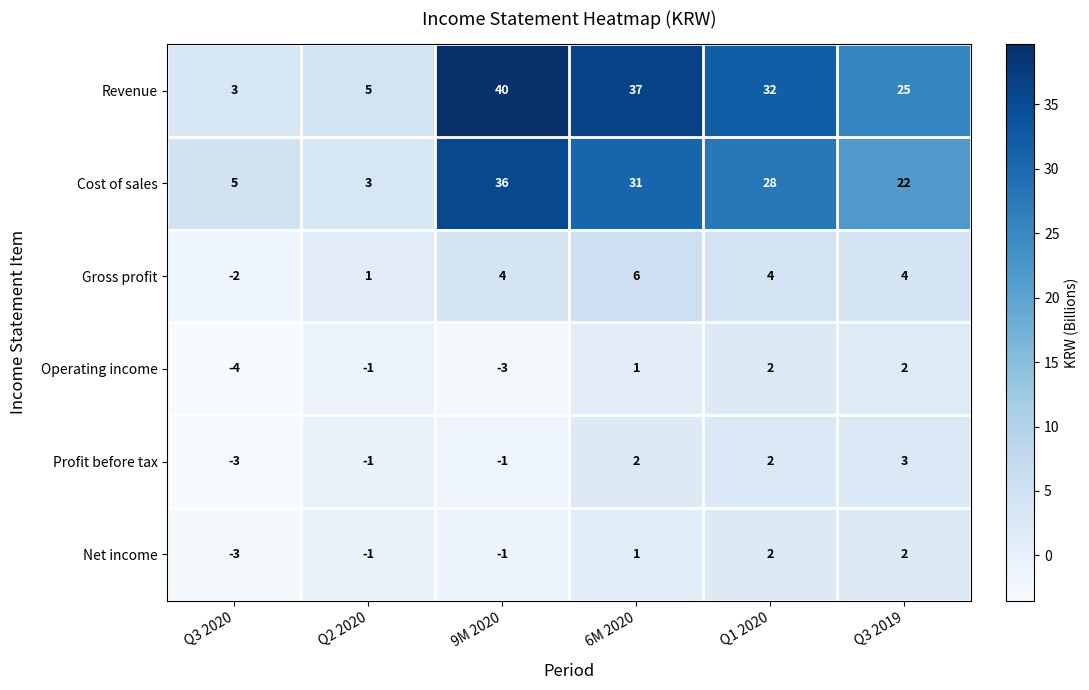

What is the maximum value shown in the chart?

40